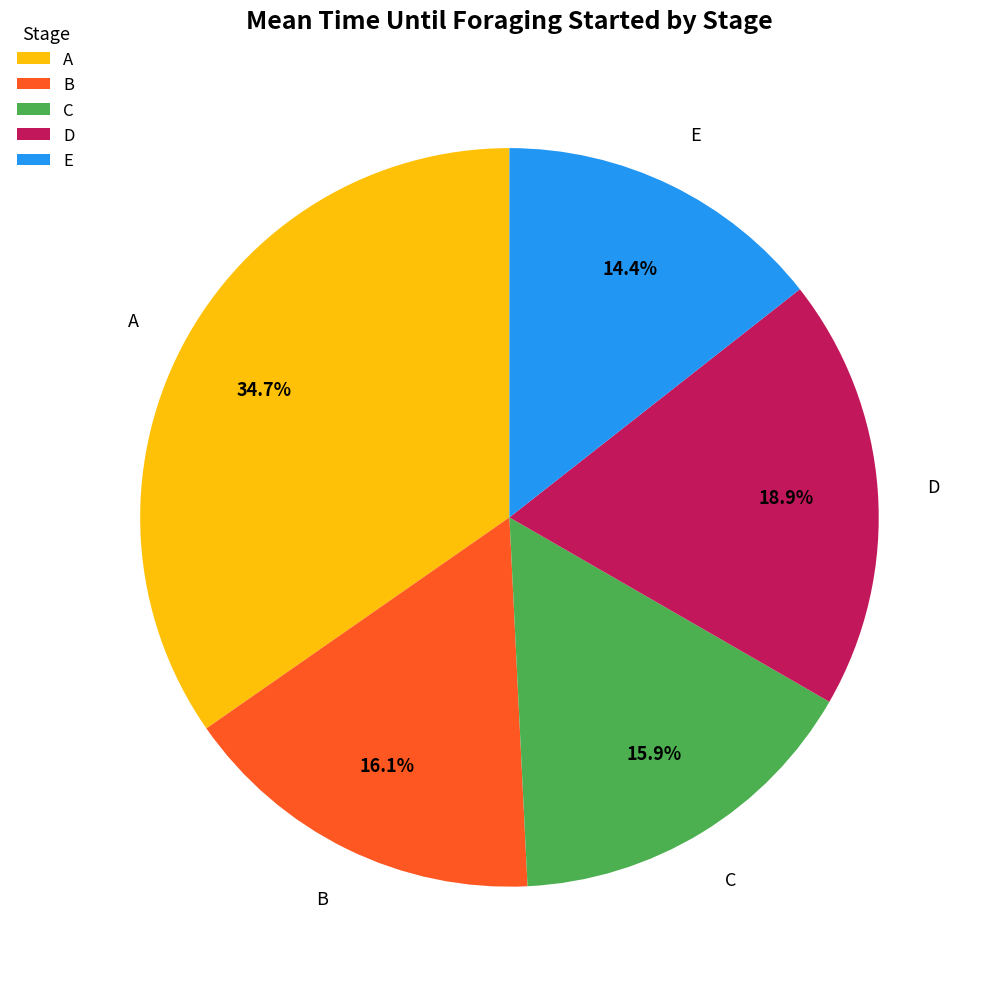

Which has a higher value, B or E?

B